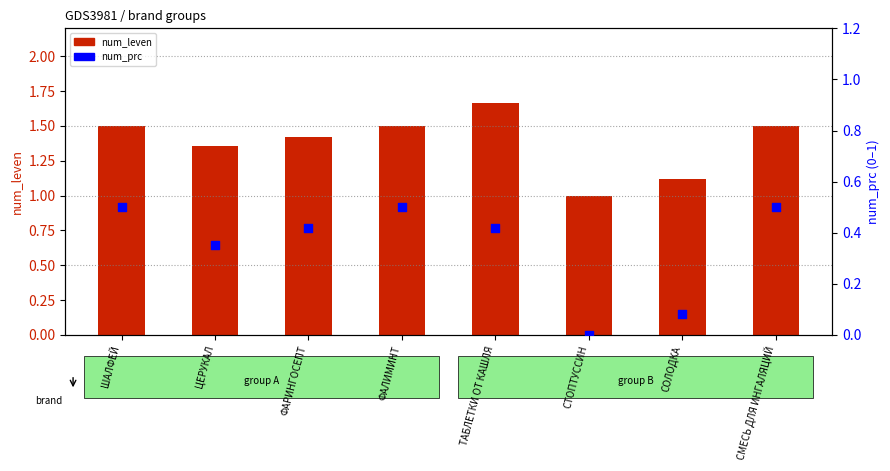

Is the value of num_leven at ТАБЛЕТКИ ОТ КАШЛЯ greater than the value of num_prc at ТАБЛЕТКИ ОТ КАШЛЯ?

Yes